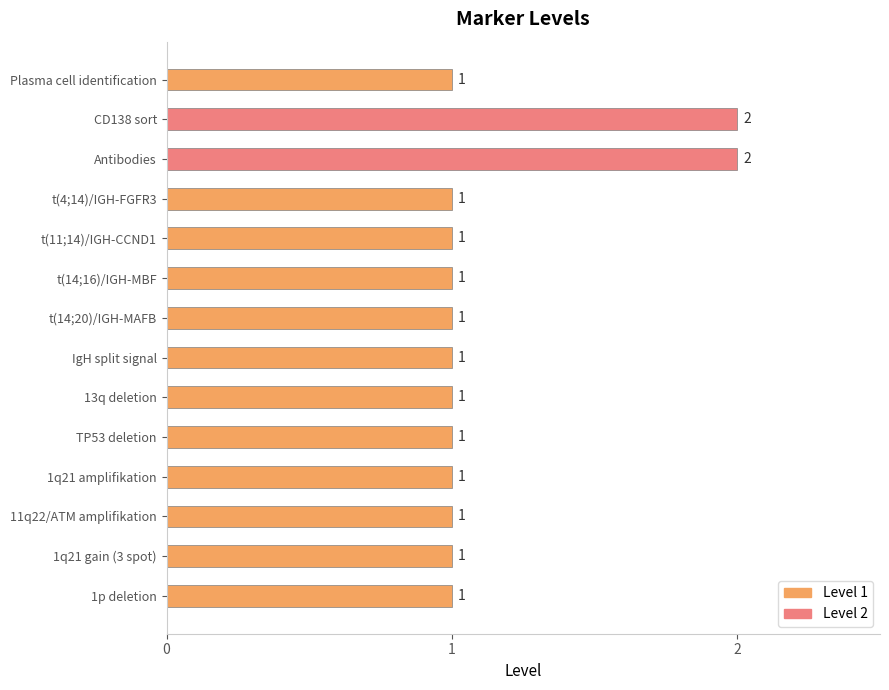

How many series are shown in this chart?

1